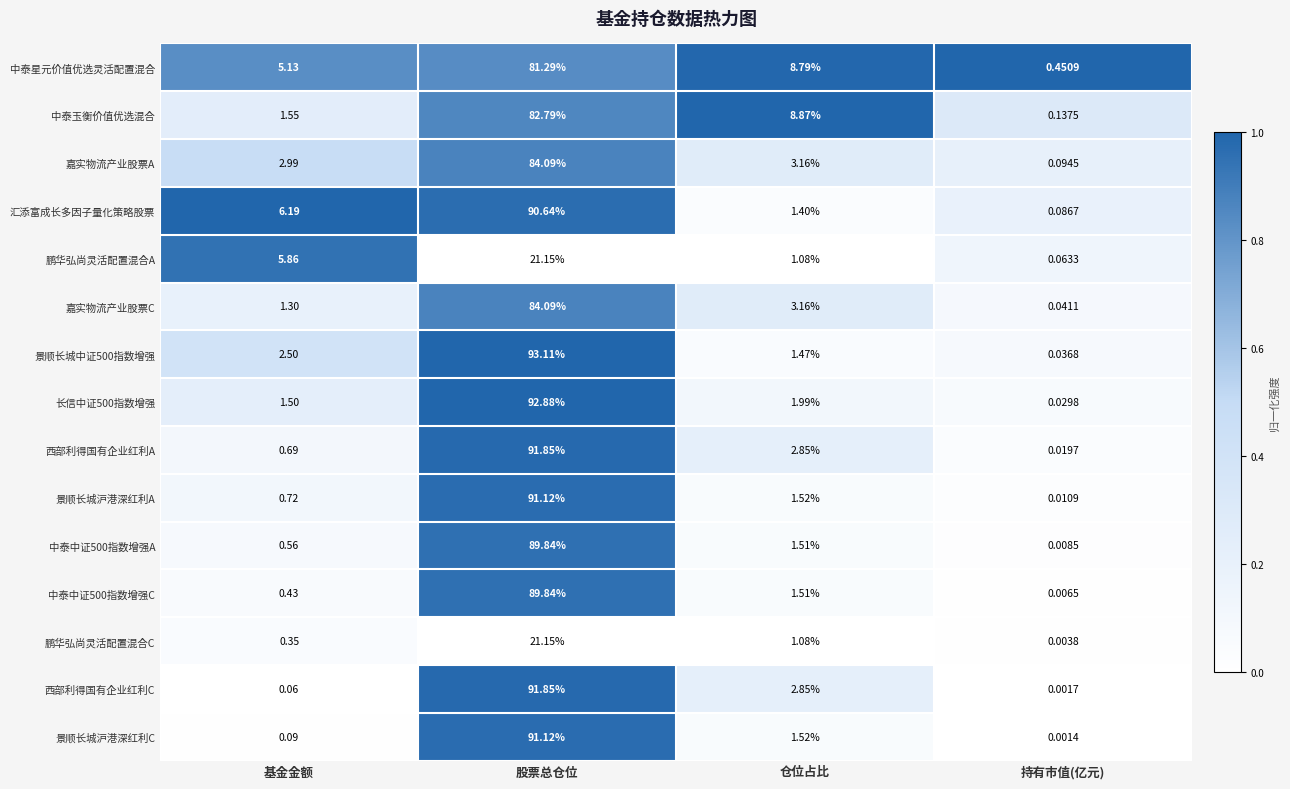

Which category has the highest value in the 景顺长城沪港深红利C series?

股票总仓位